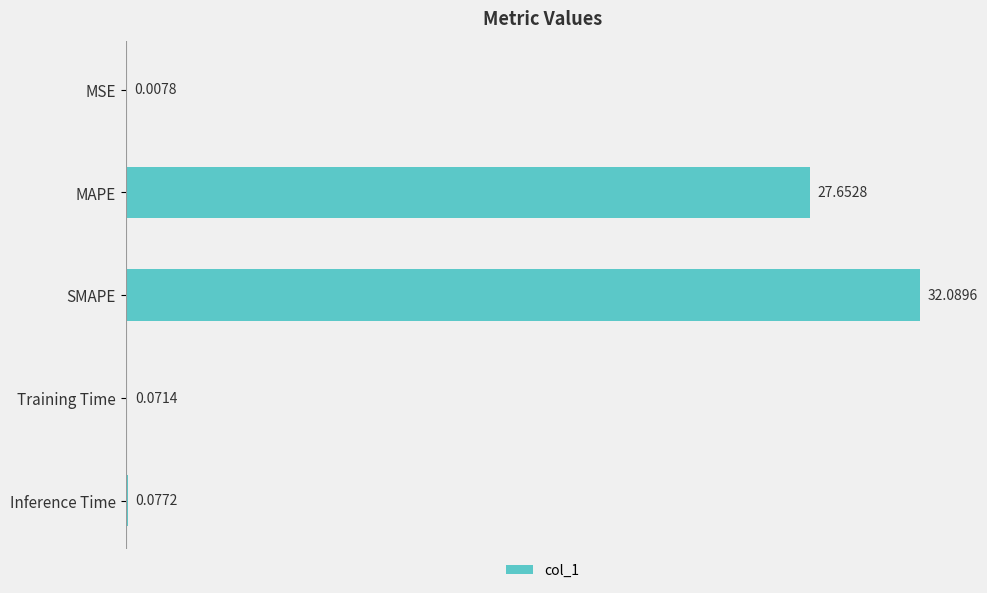

Which has a higher value, Inference Time or MAPE?

MAPE